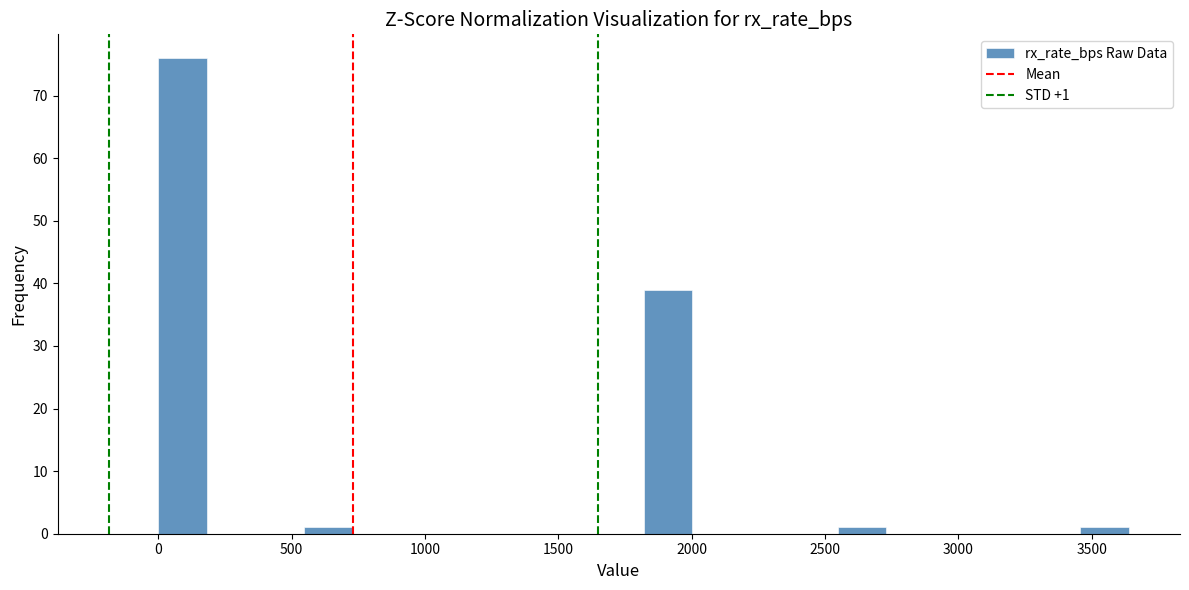

Around what value on the x-axis is the tallest bar? Give the approximate position of its centre, as read against the axis.

100